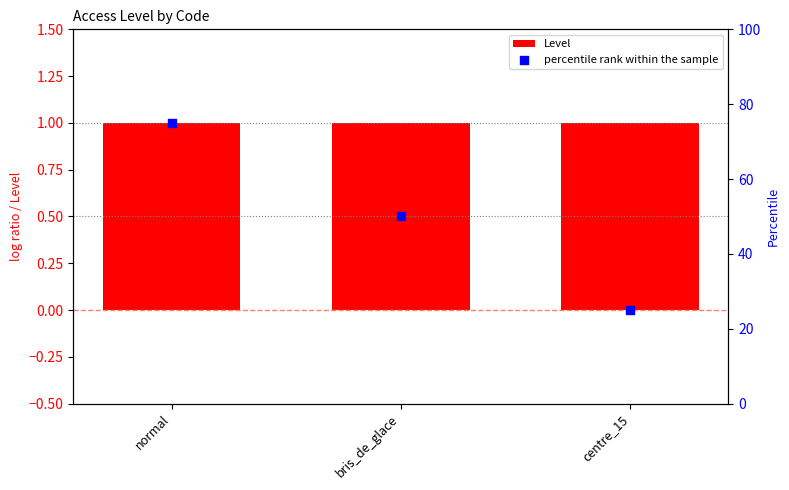

At which category is the sum across all series the highest?

normal